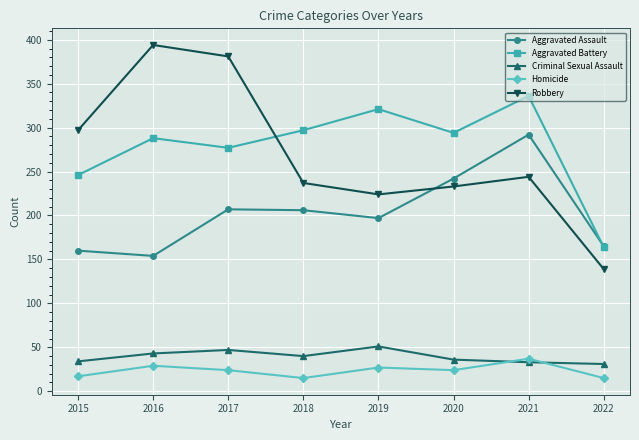

What is the total value across all series at 2018?

795